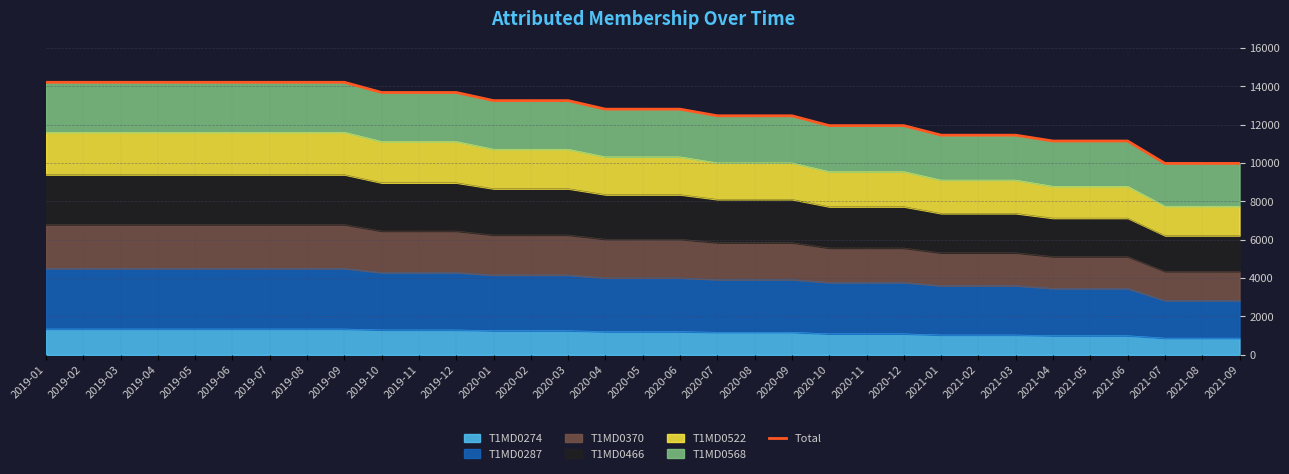

Reading right to left, extract all data points from this chart.

2021-09=9982	2021-08=9982	2021-07=9982	2021-06=11149	2021-05=11149	2021-04=11149	2021-03=11453	2021-02=11453	2021-01=11453	2020-12=11952	2020-11=11952	2020-10=11952	2020-09=12465	2020-08=12465	2020-07=12465	2020-06=12810	2020-05=12810	2020-04=12810	2020-03=13256	2020-02=13256	2020-01=13256	2019-12=13680	2019-11=13680	2019-10=13680	2019-09=14212	2019-08=14212	2019-07=14212	2019-06=14212	2019-05=14212	2019-04=14212	2019-03=14212	2019-02=14212	2019-01=14212